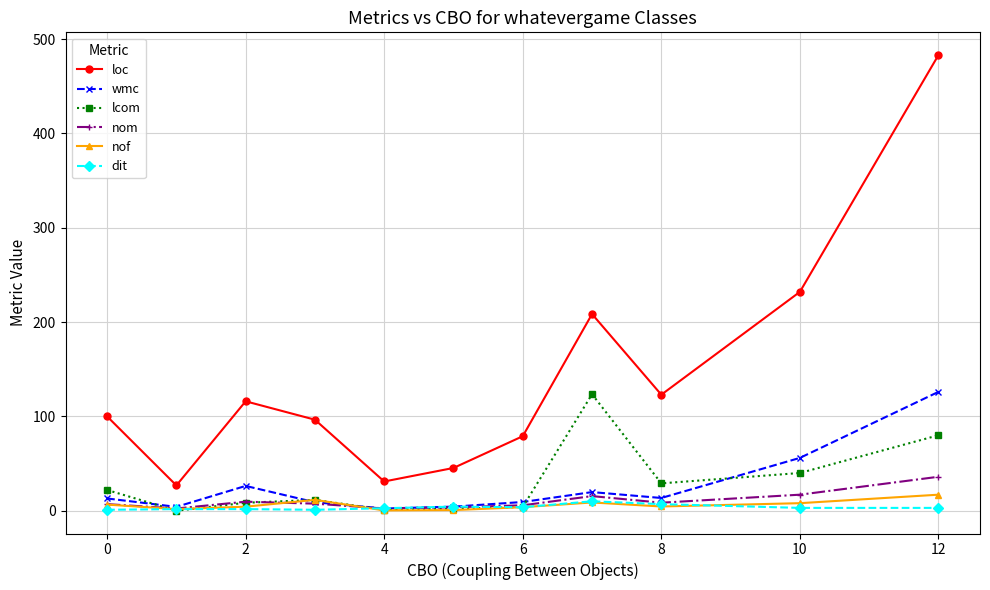

After their last crossing, which series has the higher values: dit or lcom?

lcom